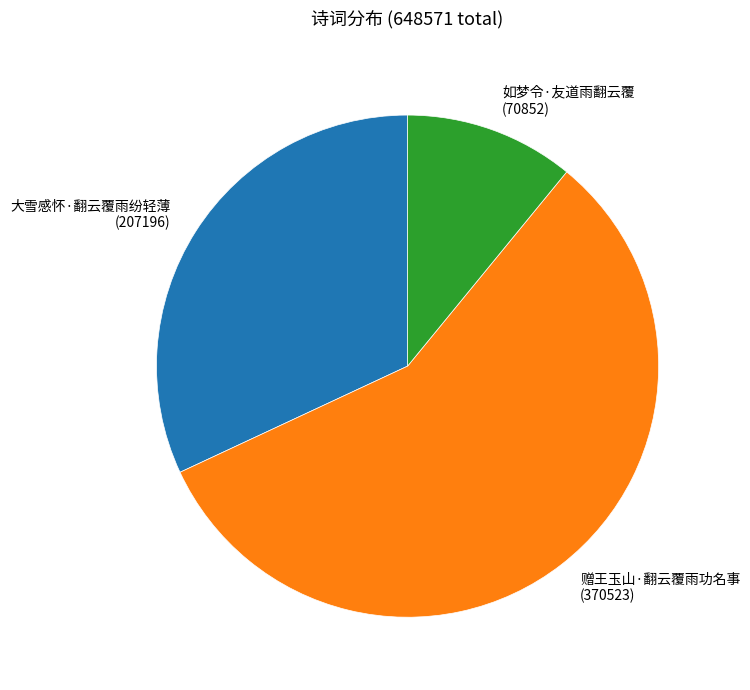

Approximately how many times larger is the value at 赠王玉山·翻云覆雨功名事 (370523) compared to 如梦令·友道雨翻云覆 (70852)?

5.2